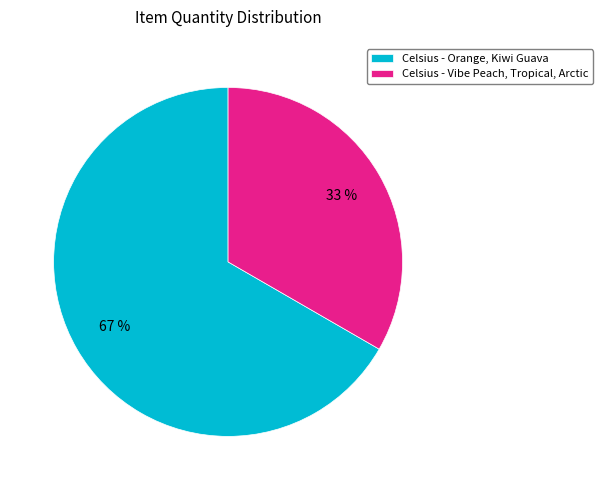

Approximately how many times larger is the value at Celsius - Vibe Peach, Tropical, Arctic compared to Celsius - Orange, Kiwi Guava?

0.5